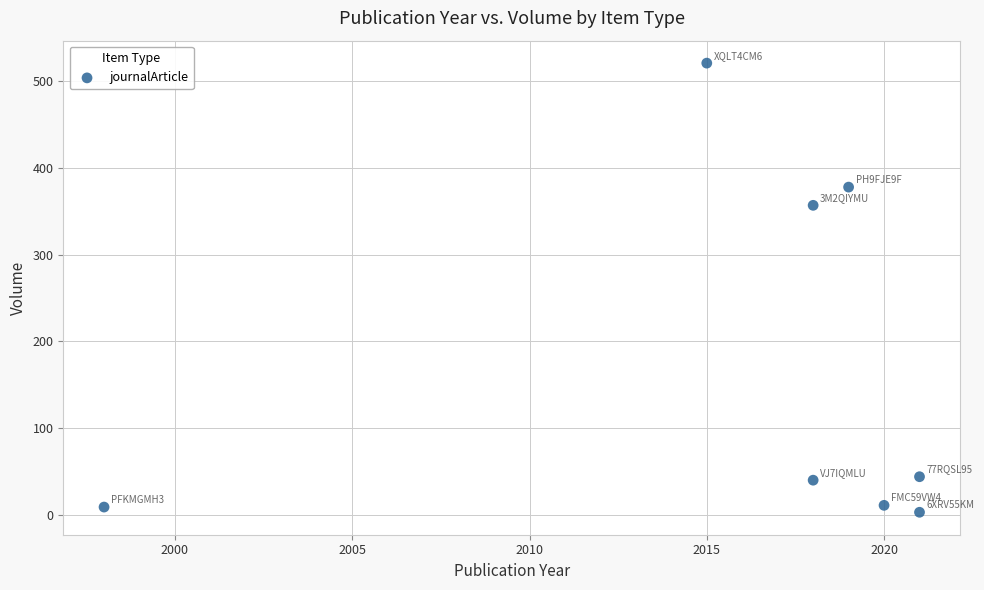

What is the range of Y values (max minus min)?

518